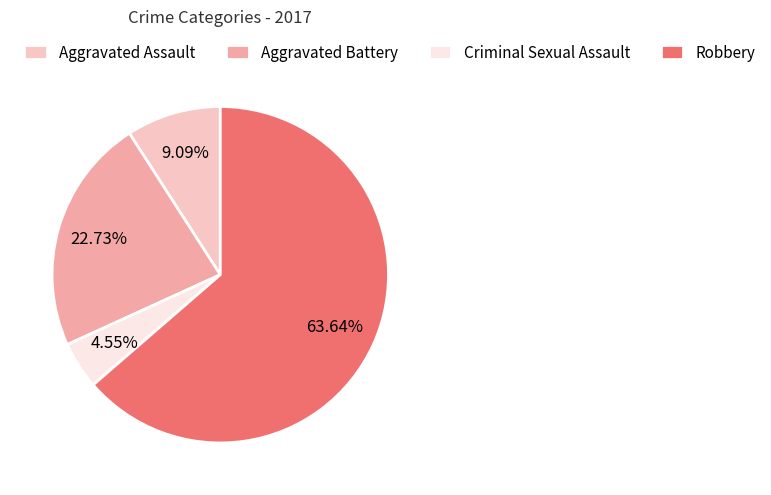

How many segments does this pie chart have?

4